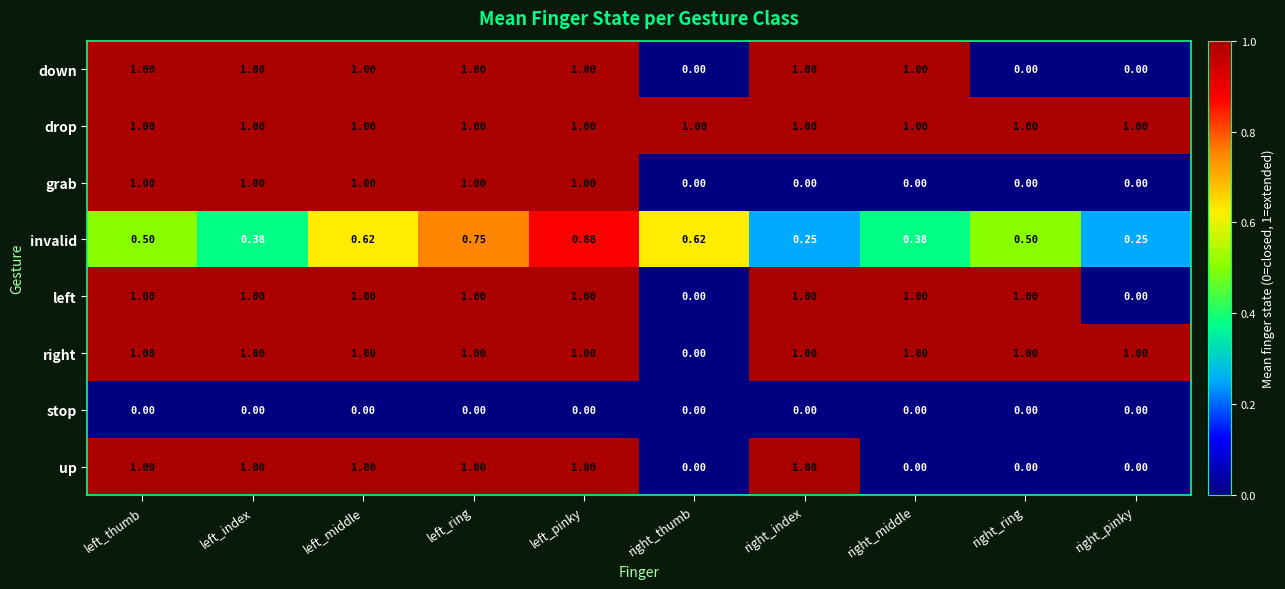

Which series has the largest total across all categories?

drop